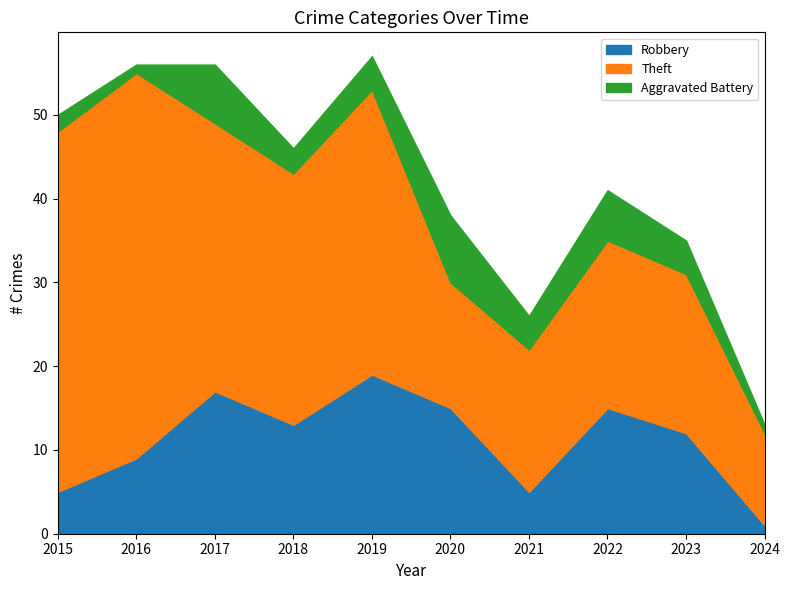

The Robbery series shows 7 at 2022. True or false?

False